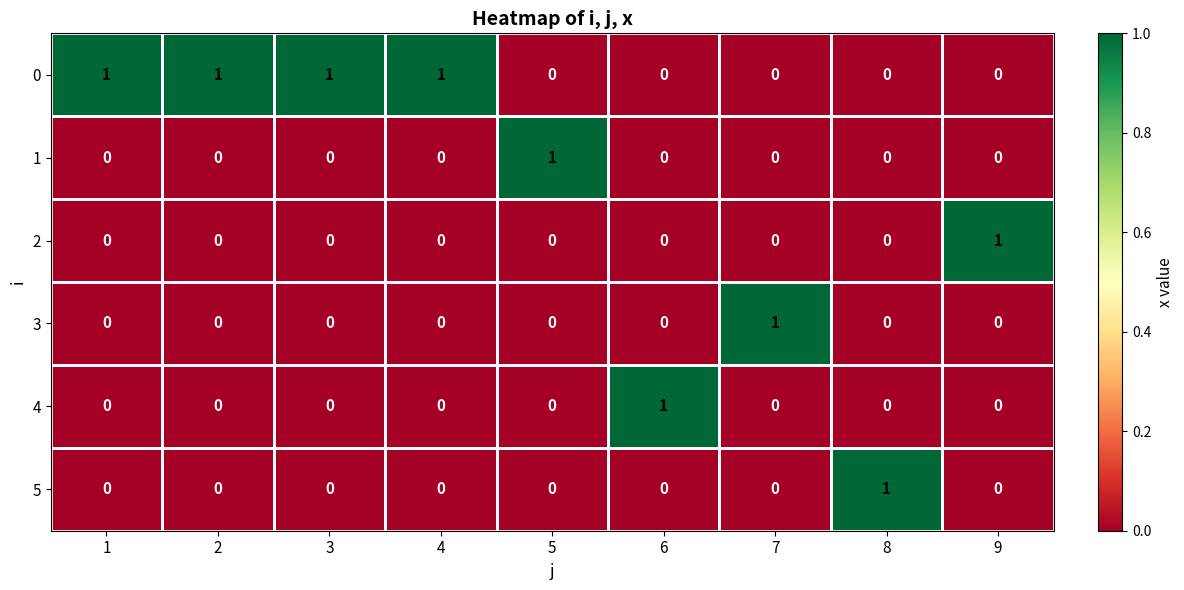

At which label does 2 reach its peak?

9